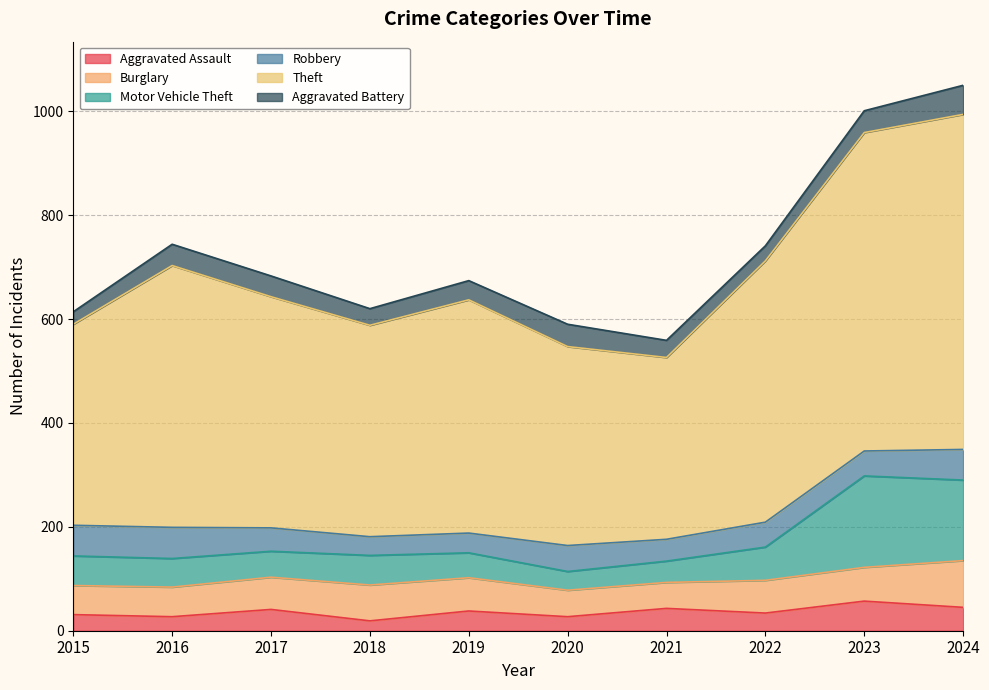

The Aggravated Assault series shows 19 at 2018. True or false?

True